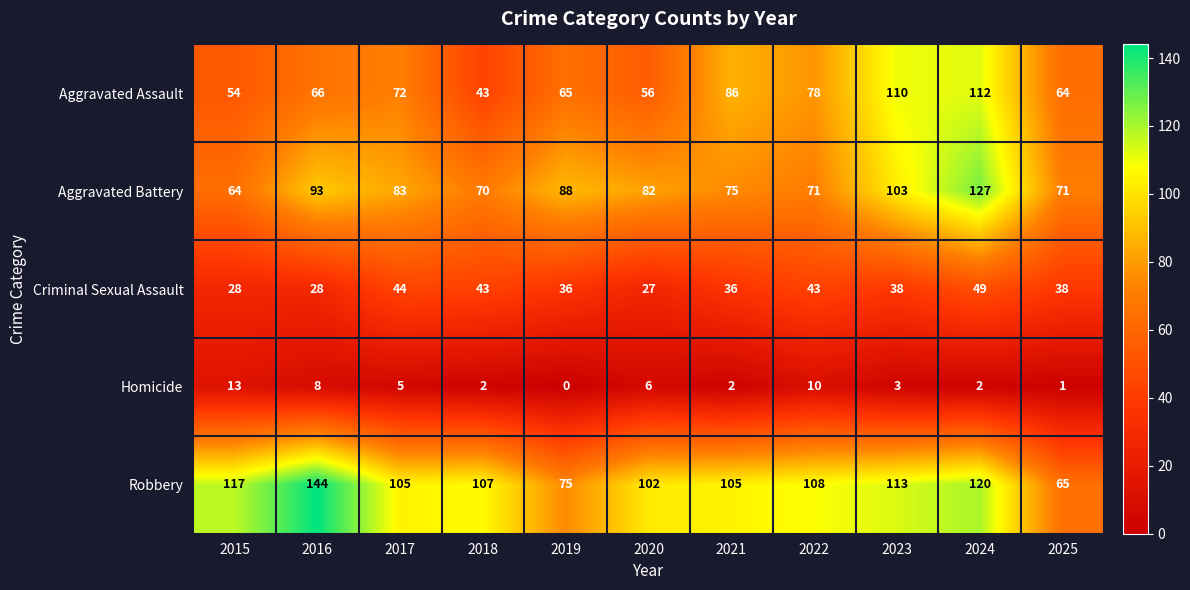

What is the difference between the Robbery values at 2015 and 2022?

9